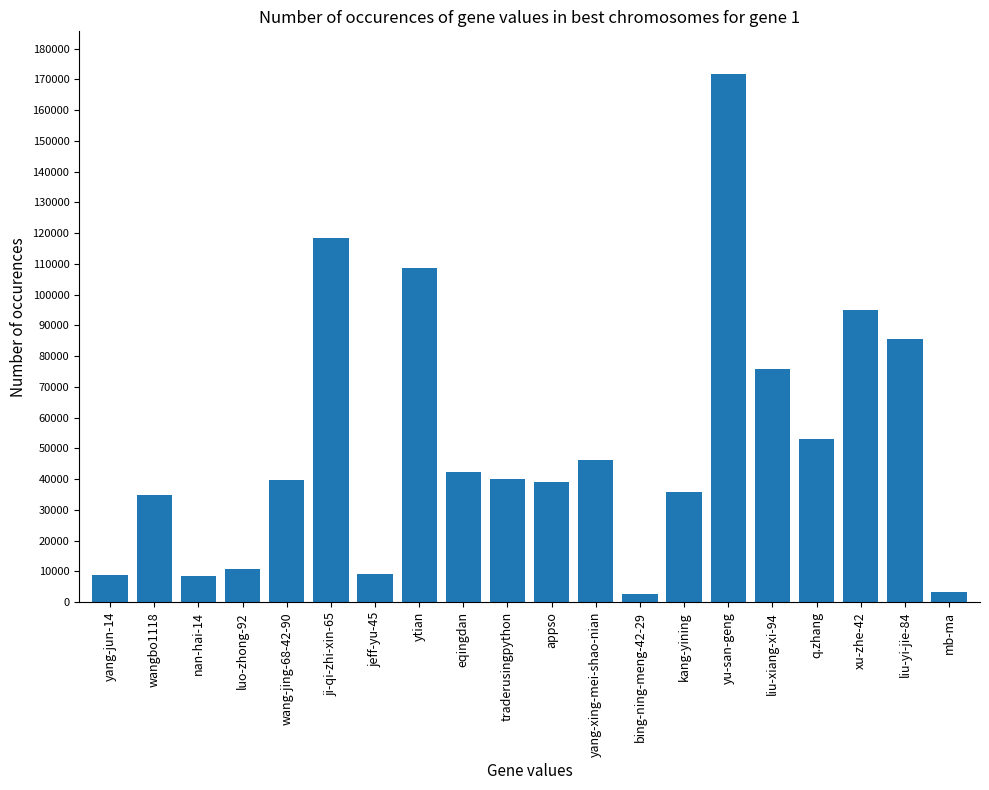

Where is the data nearest to the value 87175?

liu-yi-jie-84